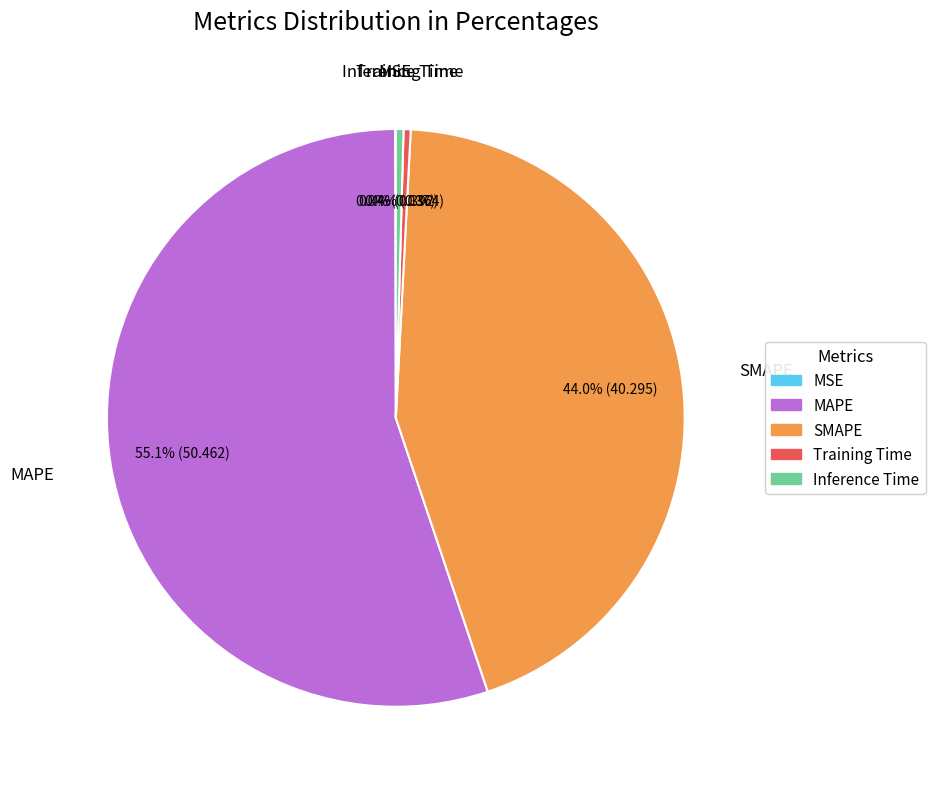

Which has a higher value, SMAPE or MAPE?

MAPE